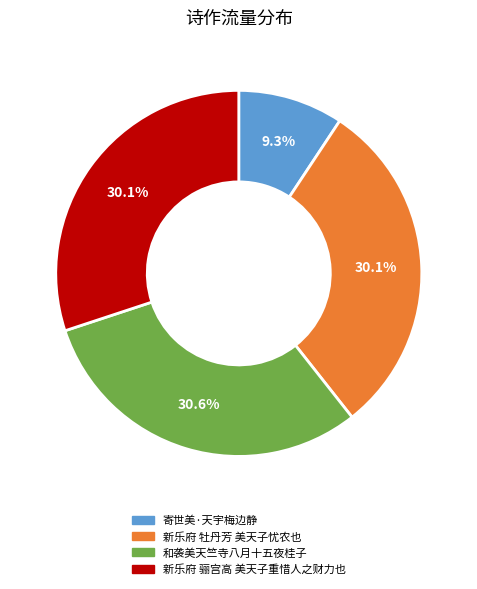

True or false: 新乐府 牡丹芳 美天子忧农也 accounts for 30% of the total.

True